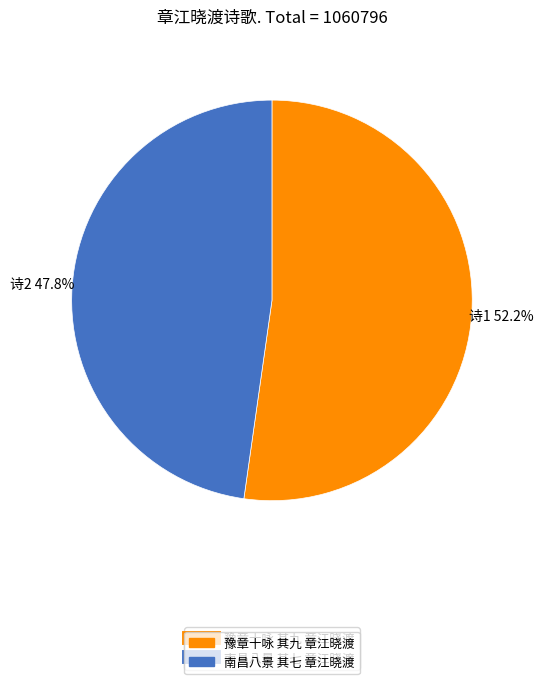

To the nearest percent, what is the difference between the largest and smallest slice percentages?

4%